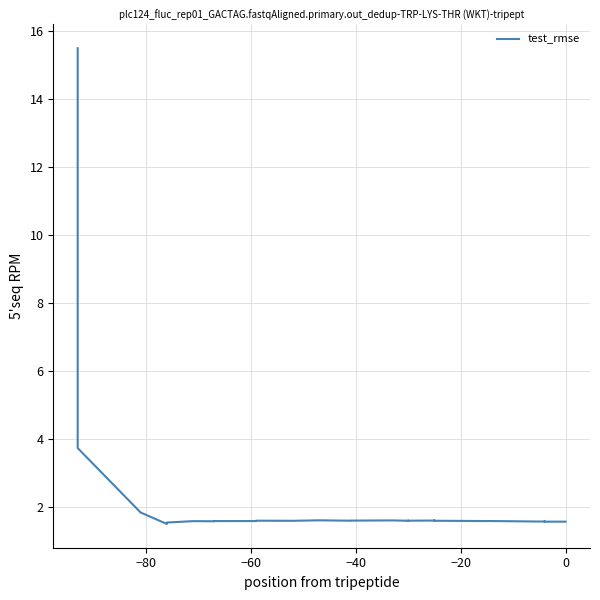

True or false: the data shows 2.2 at 35.

False